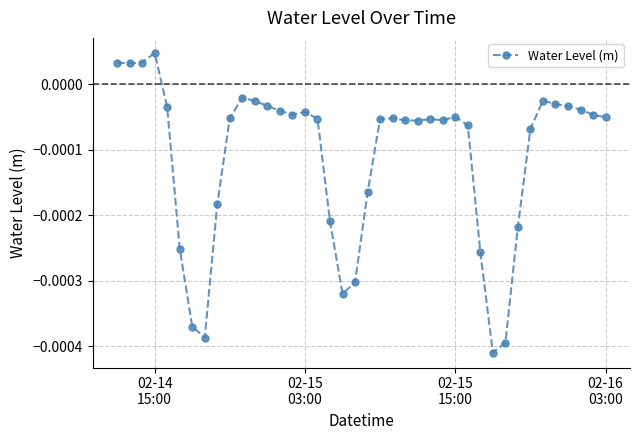

Does the chart have visible grid lines?

Yes